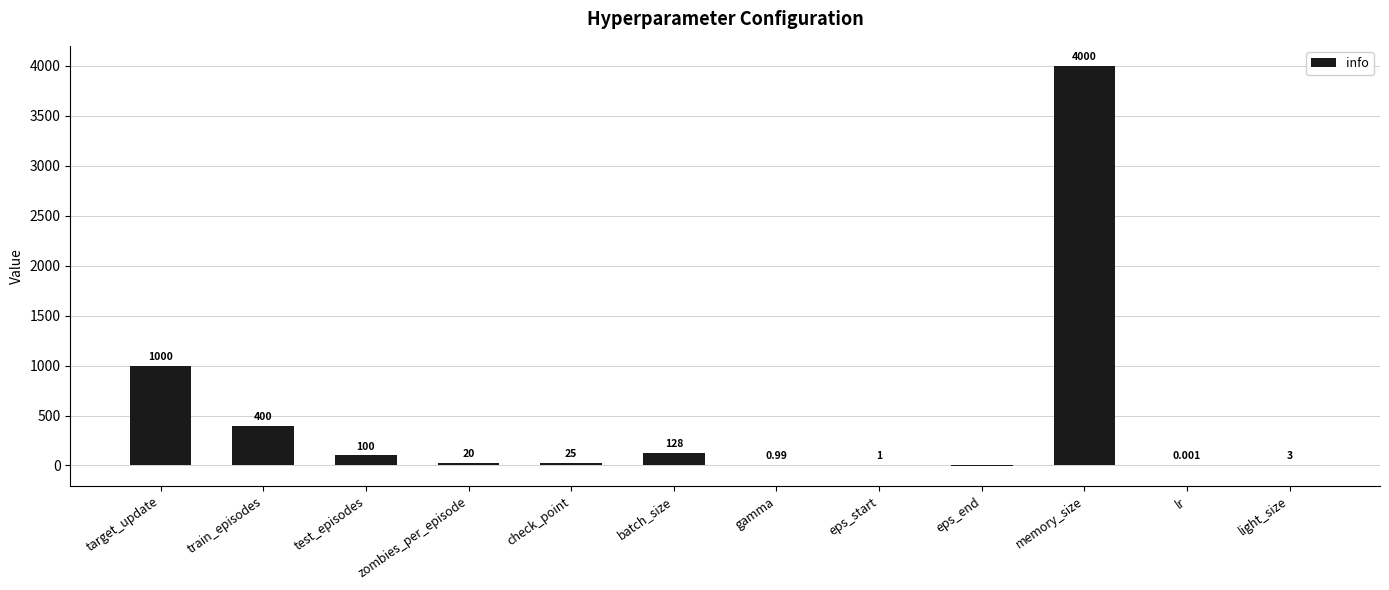

Are the bars grouped side by side (vs. stacked)?

No